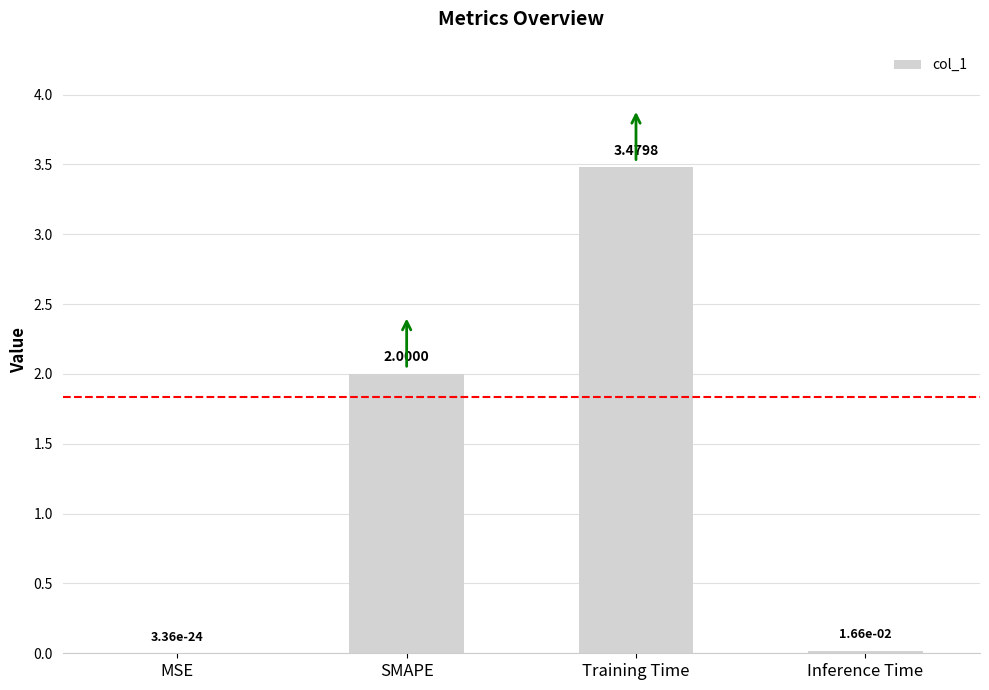

Which label corresponds to the largest value in the chart?

Training Time